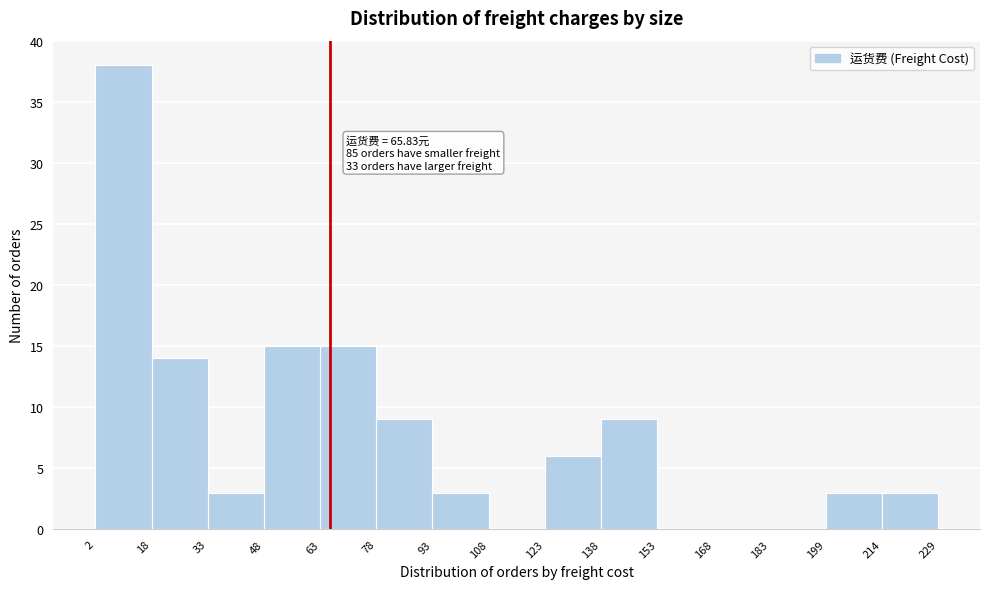

Which range on the x-axis has the tallest bar?

2 to 18